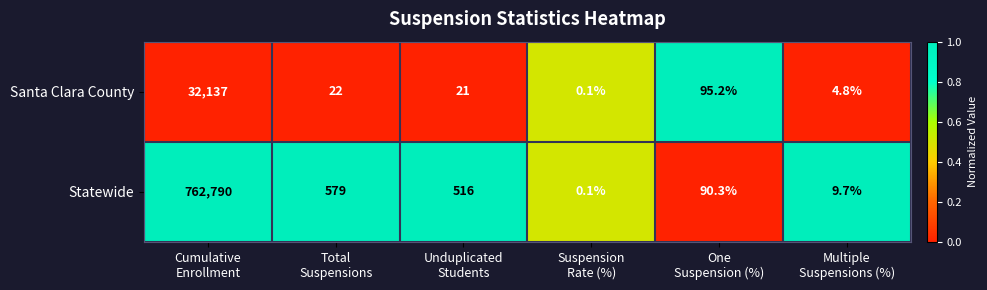

What is the difference between the maximum and minimum values in the Statewide series?

762789.9